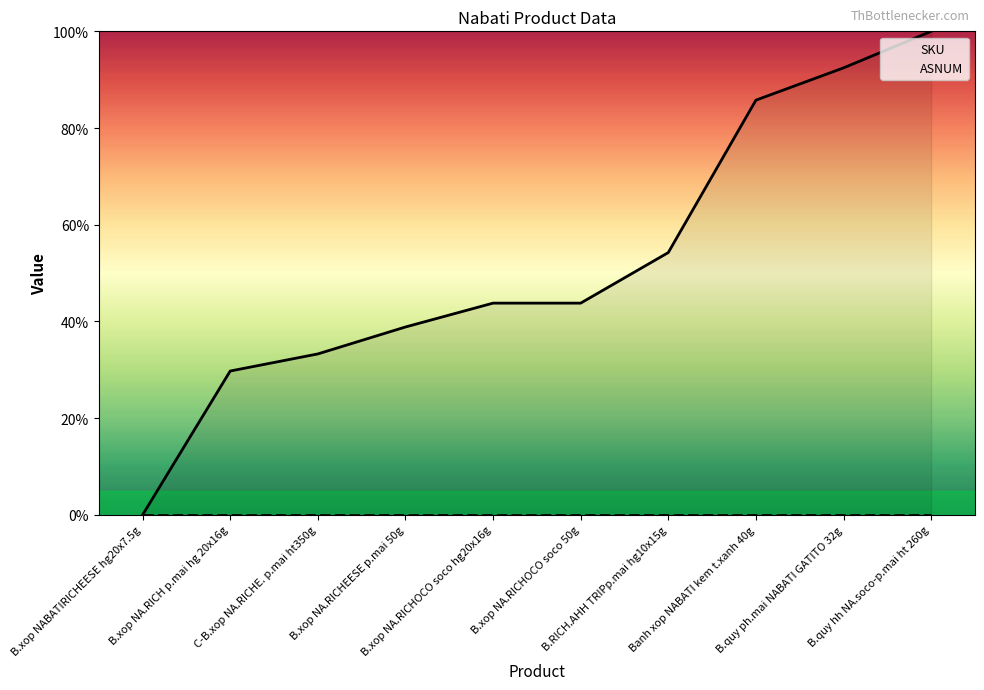

What is the approximate value at B.xop NA.RICHOCO soco 50g?

43.8